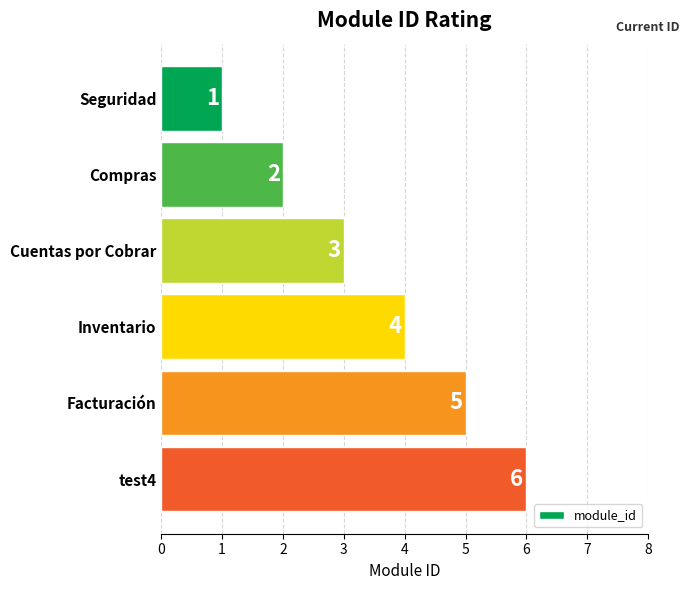

Rank the categories by value from lowest to highest.

Seguridad, Compras, Cuentas por Cobrar, Inventario, Facturación, test4